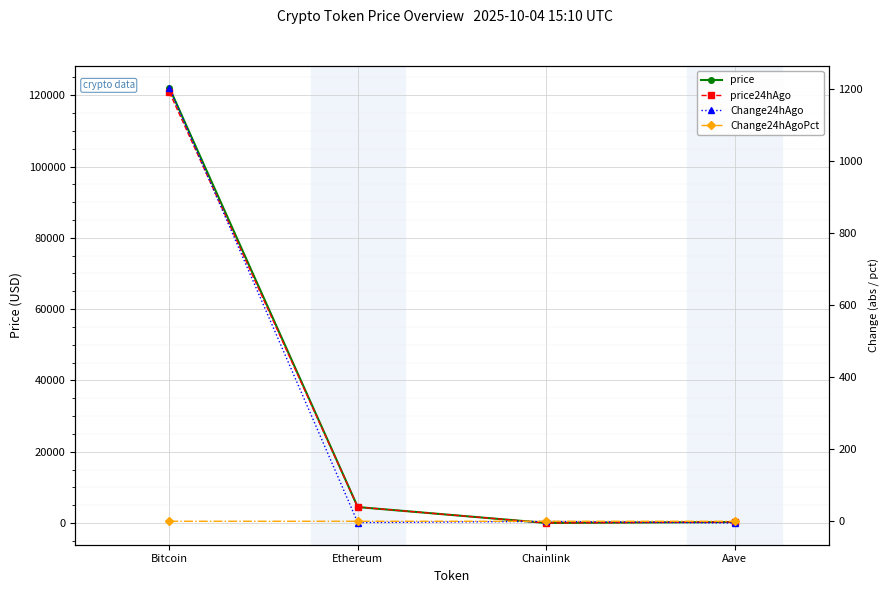

What is the maximum value shown in the chart?

122093.0